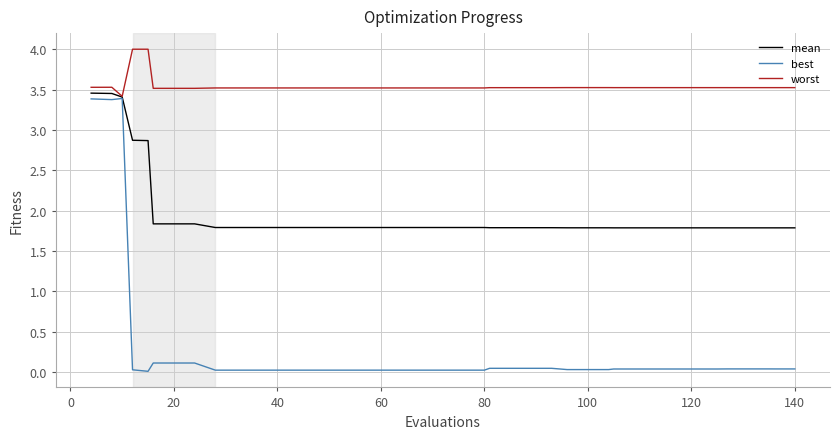

List the series in order of their overall mean, highest first.

worst, mean, best